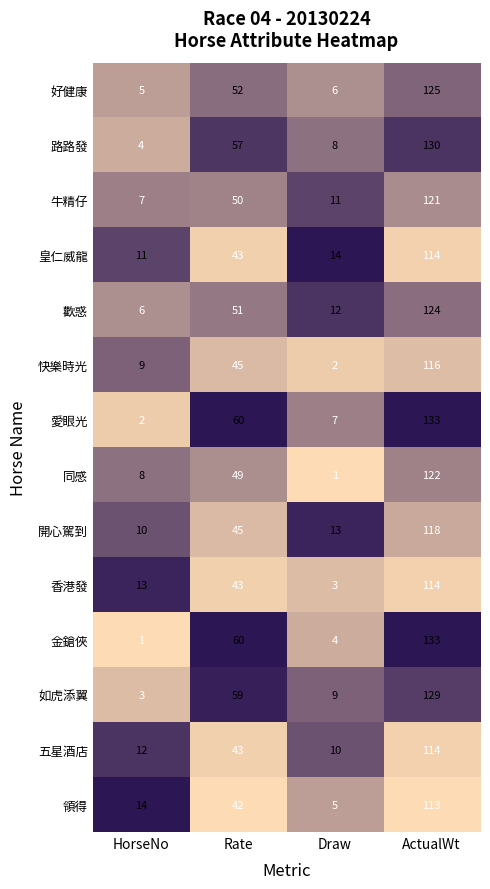

Count the number of data series in this chart.

14